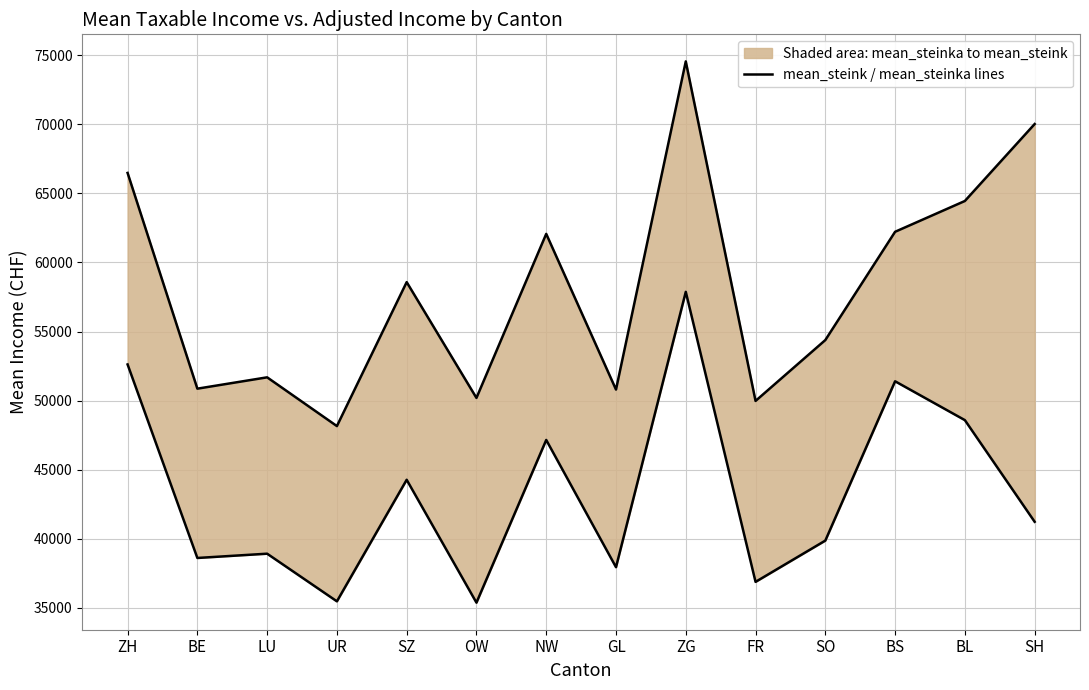

How many categories are shown in the chart?

14